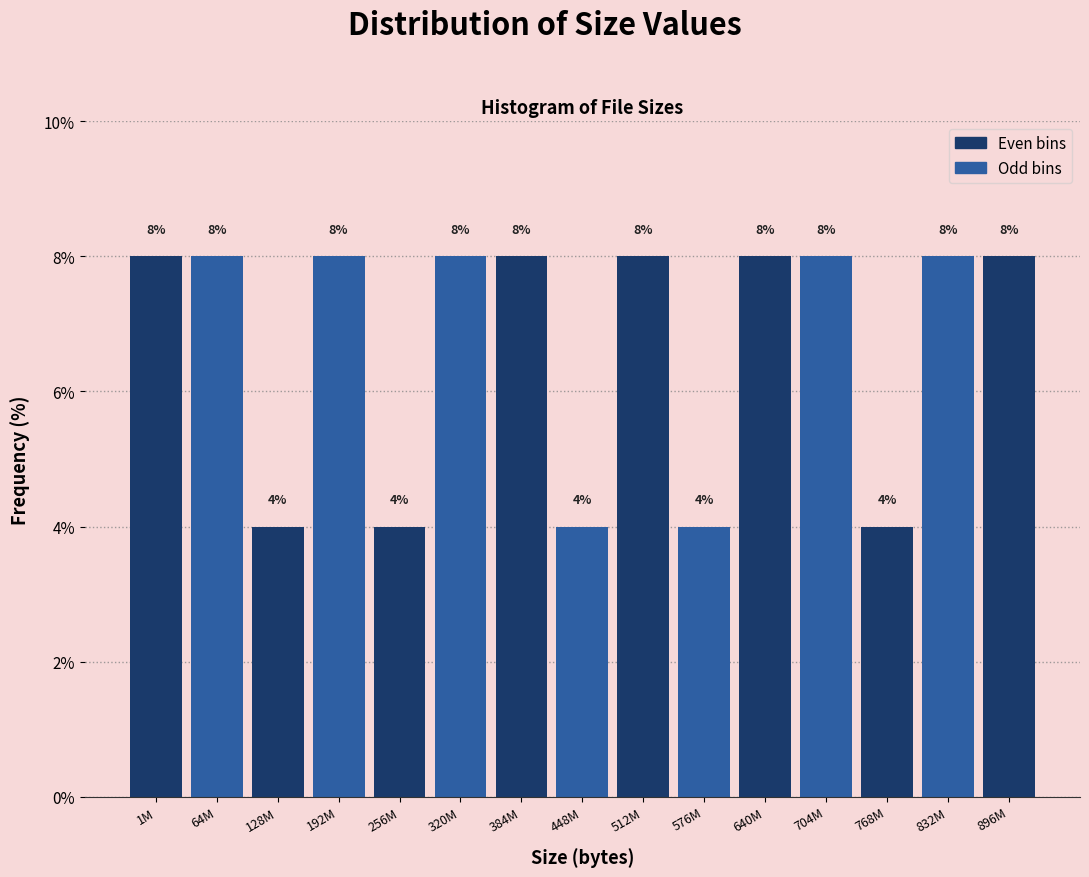

Reading right to left, list all the values displayed in this chart.

896M=8	832M=8	768M=4	704M=8	640M=8	576M=4	512M=8	448M=4	384M=8	320M=8	256M=4	192M=8	128M=4	64M=8	1M=8